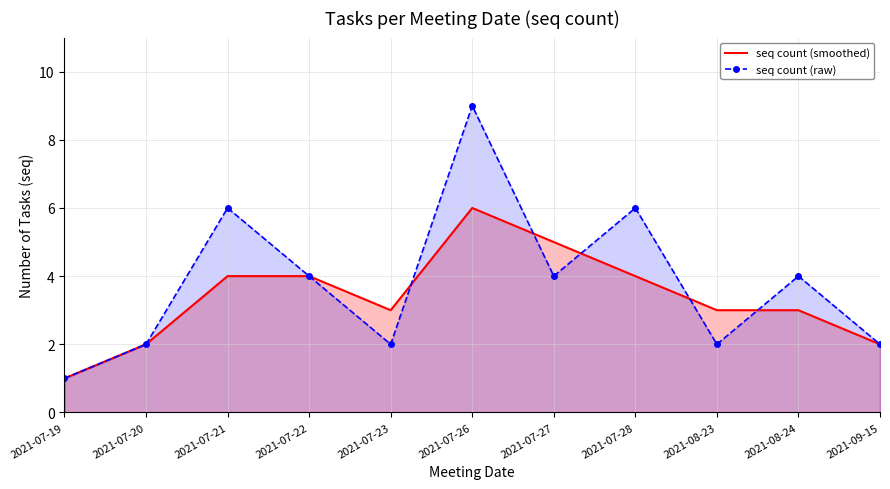

Rank the series by their average value, from lowest to highest.

seq count (smoothed), seq count (raw)